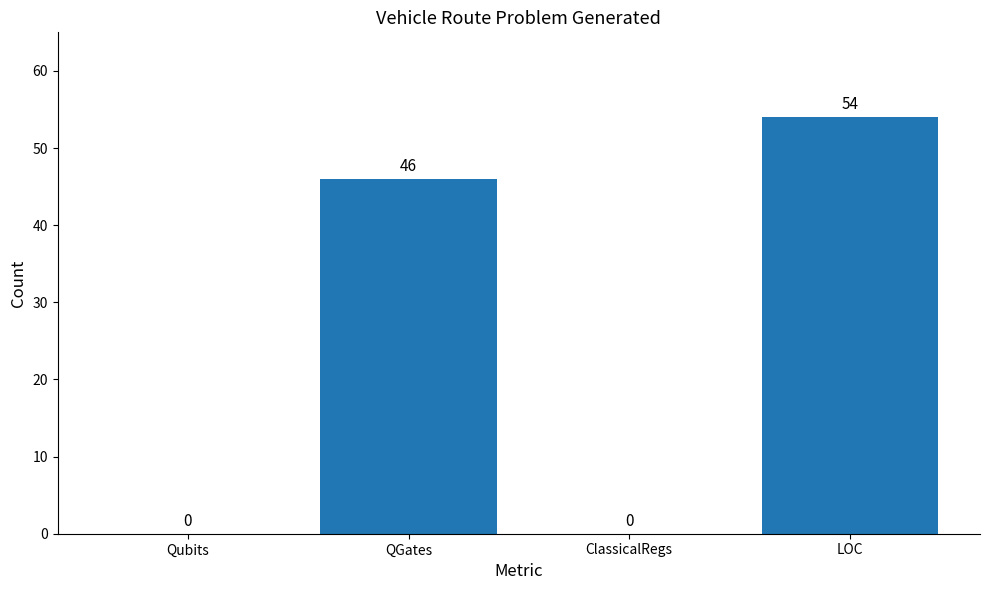

What is the greatest value displayed?

54